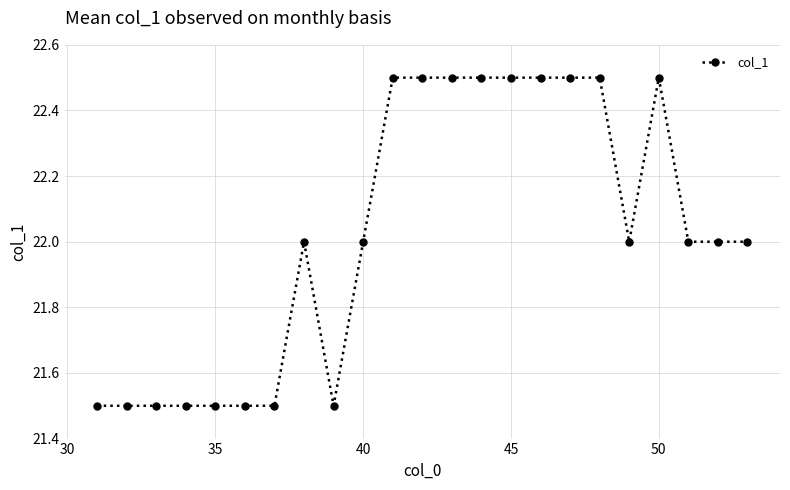

What is the difference between the maximum and second lowest values?

1.0